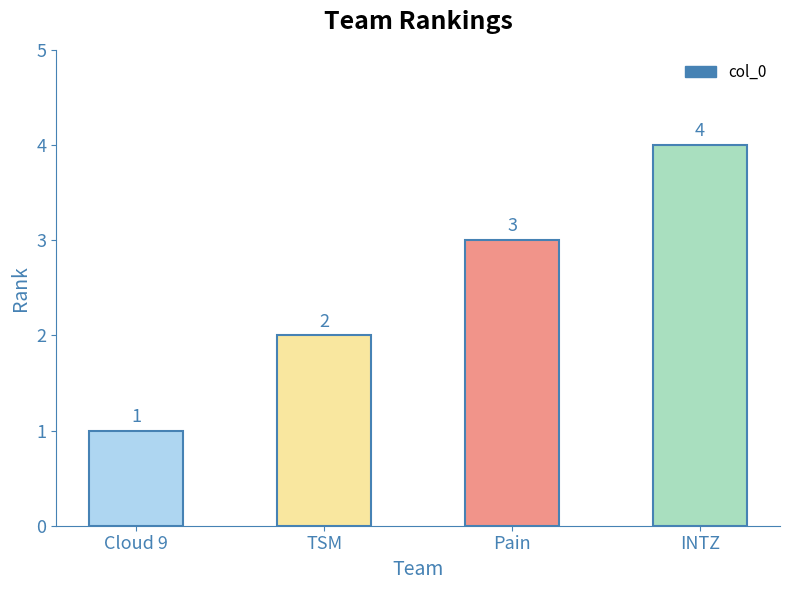

What is the difference between the maximum and minimum values?

3